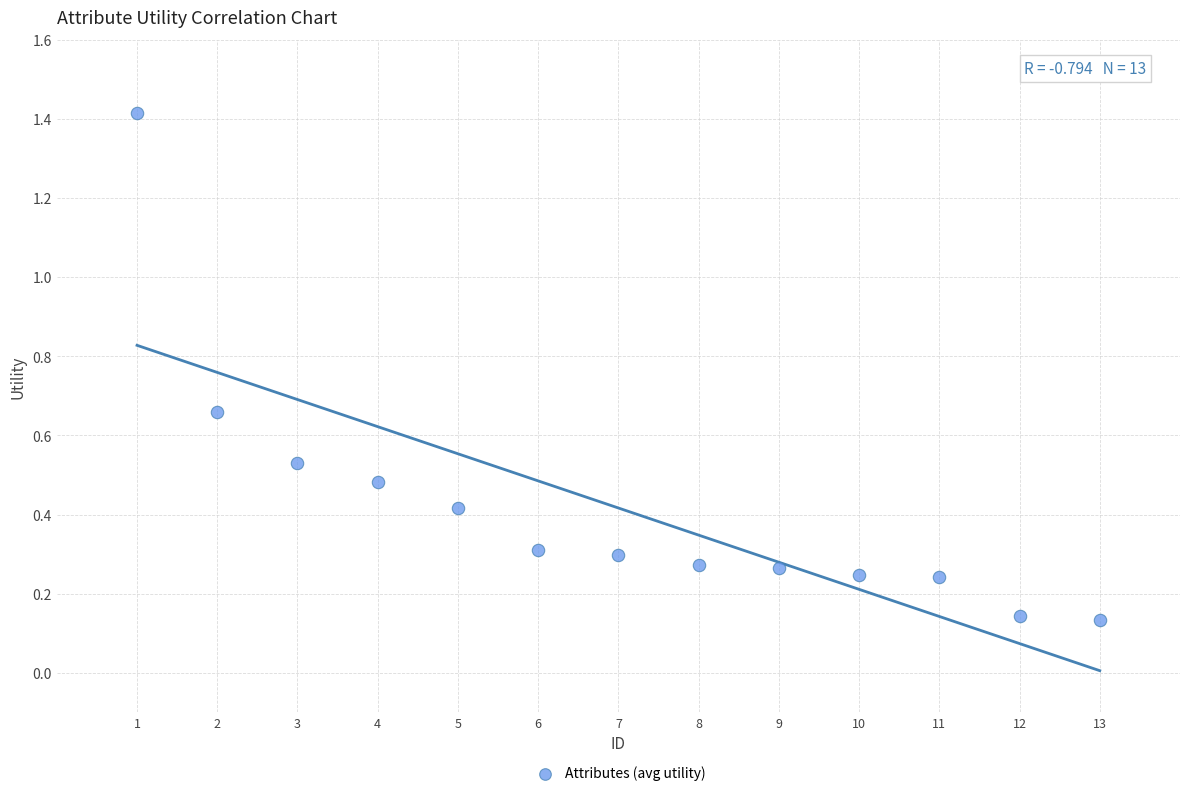

What is the range of Y values (max minus min)?

1.3